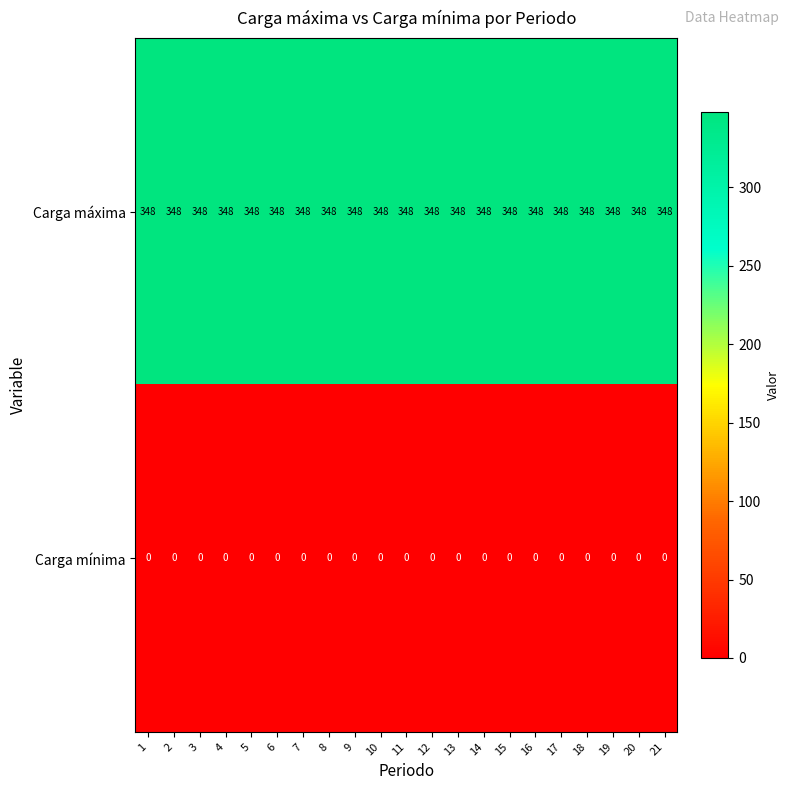

Which series has the largest total across all categories?

Carga máxima